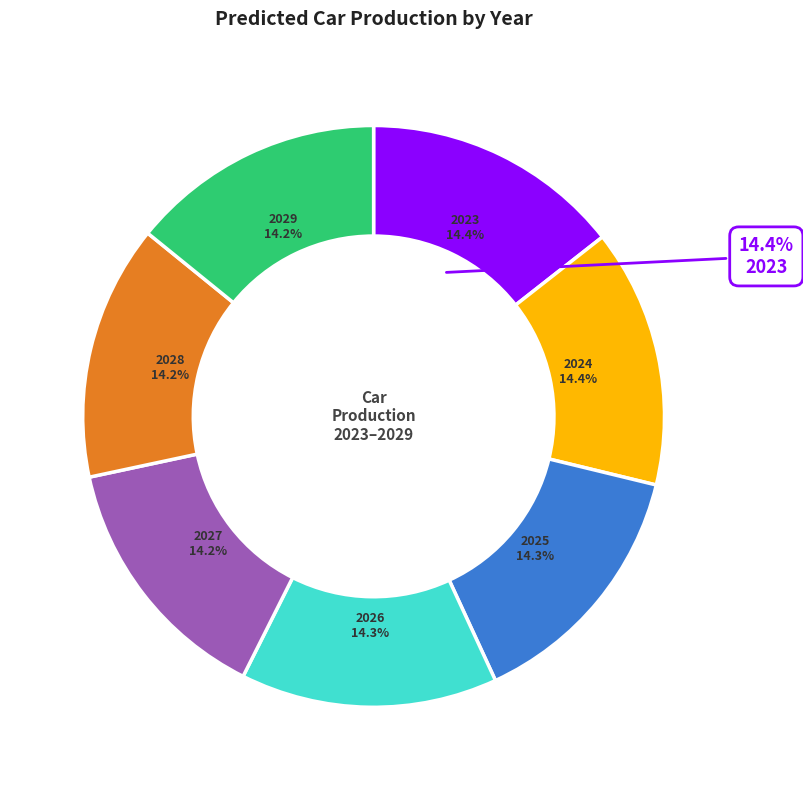

What is the ratio of the value at 2023 to the value at 2029?

1.0